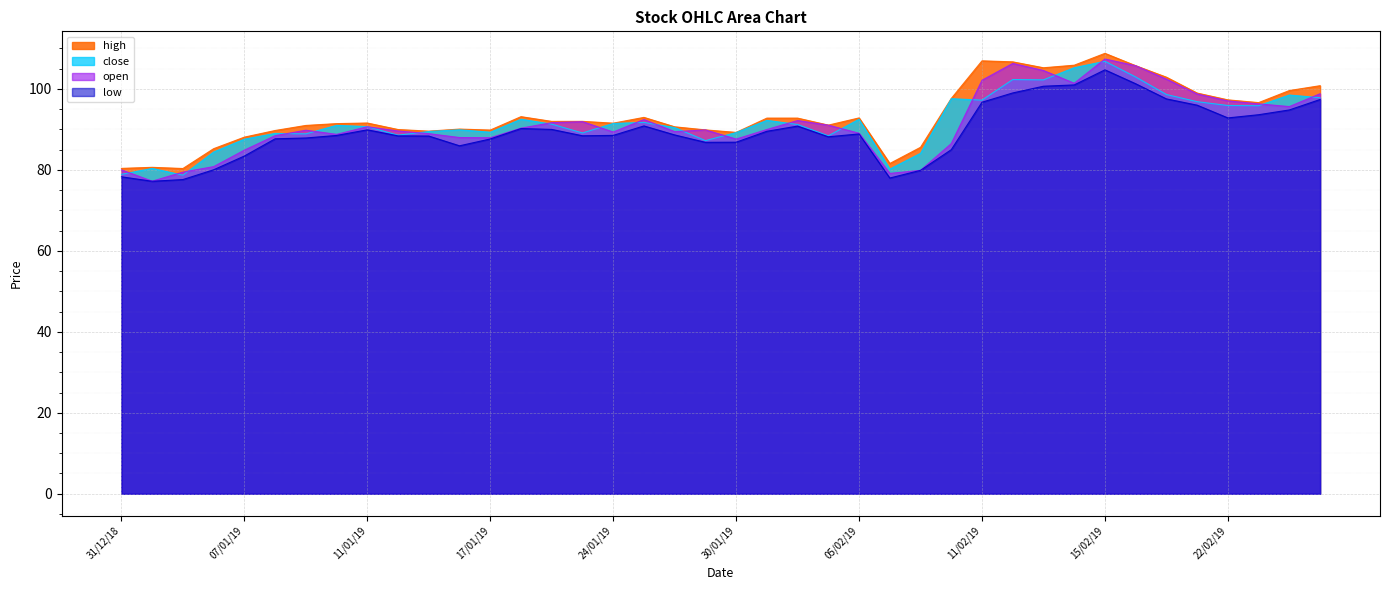

Is the value of open at 15/01/19 greater than the value of close at 25/02/19?

No